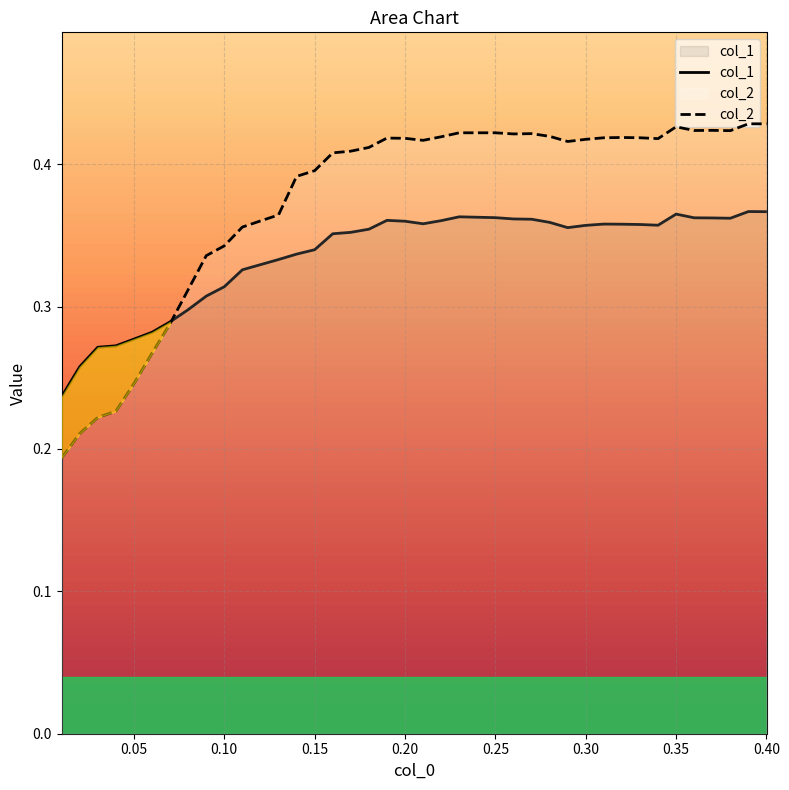

Which series has the largest total across all categories?

col_2